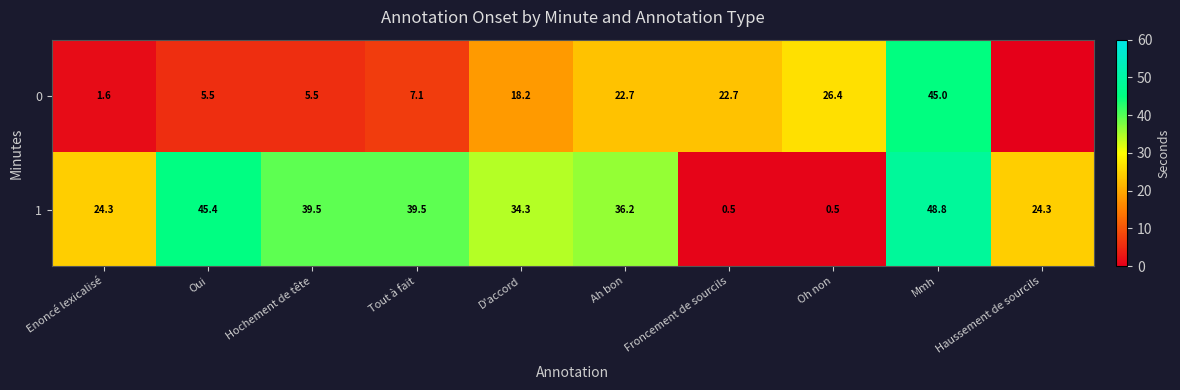

What is the highest value of the 1 series?

48.8